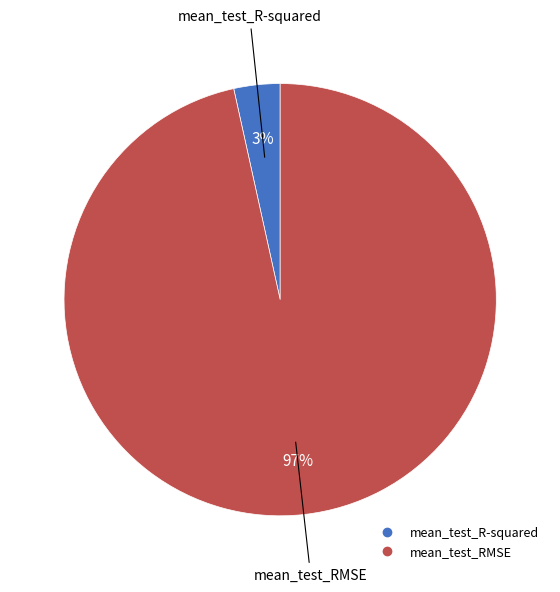

Is it true that mean_test_R-squared is 3% of the pie?

True